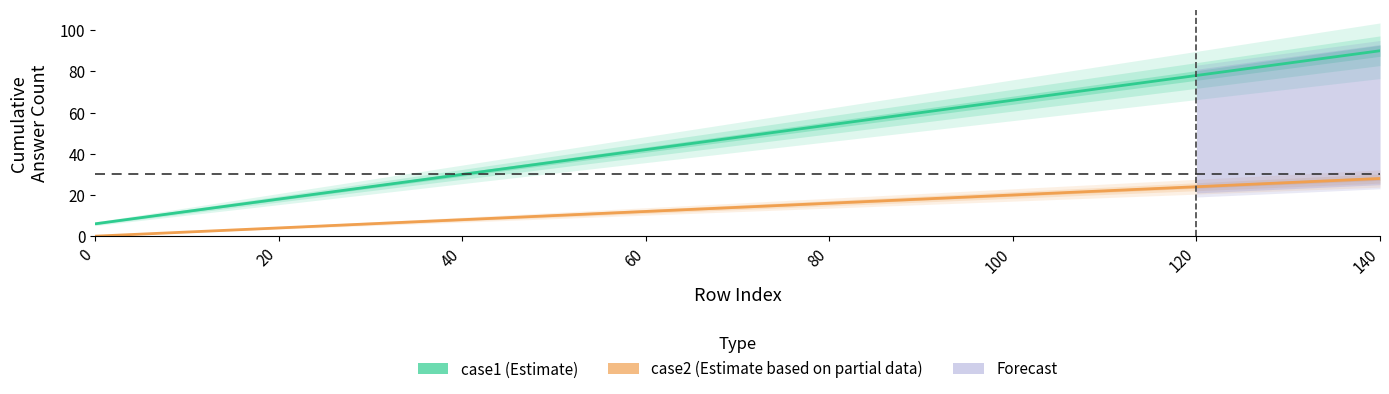

Which series has the largest total across all categories?

case1 (Estimate)